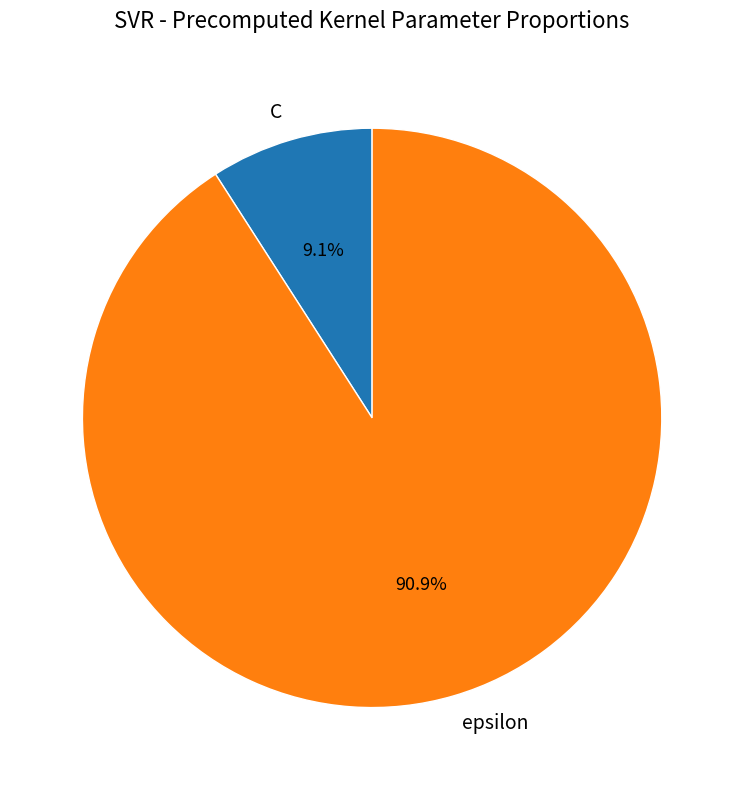

The epsilon slice represents 82% of the pie. True or false?

False